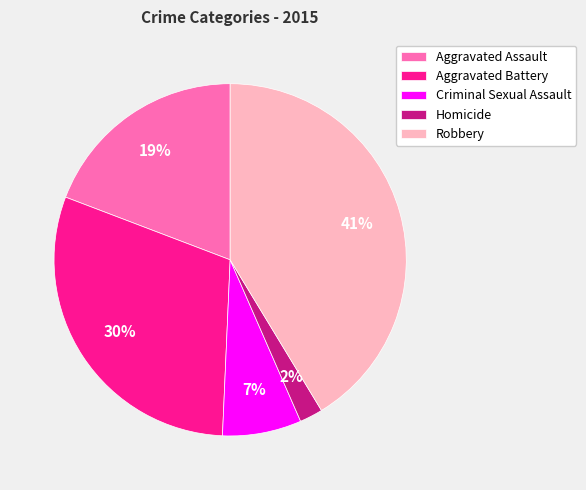

To the nearest percent, what portion does Robbery represent?

41%